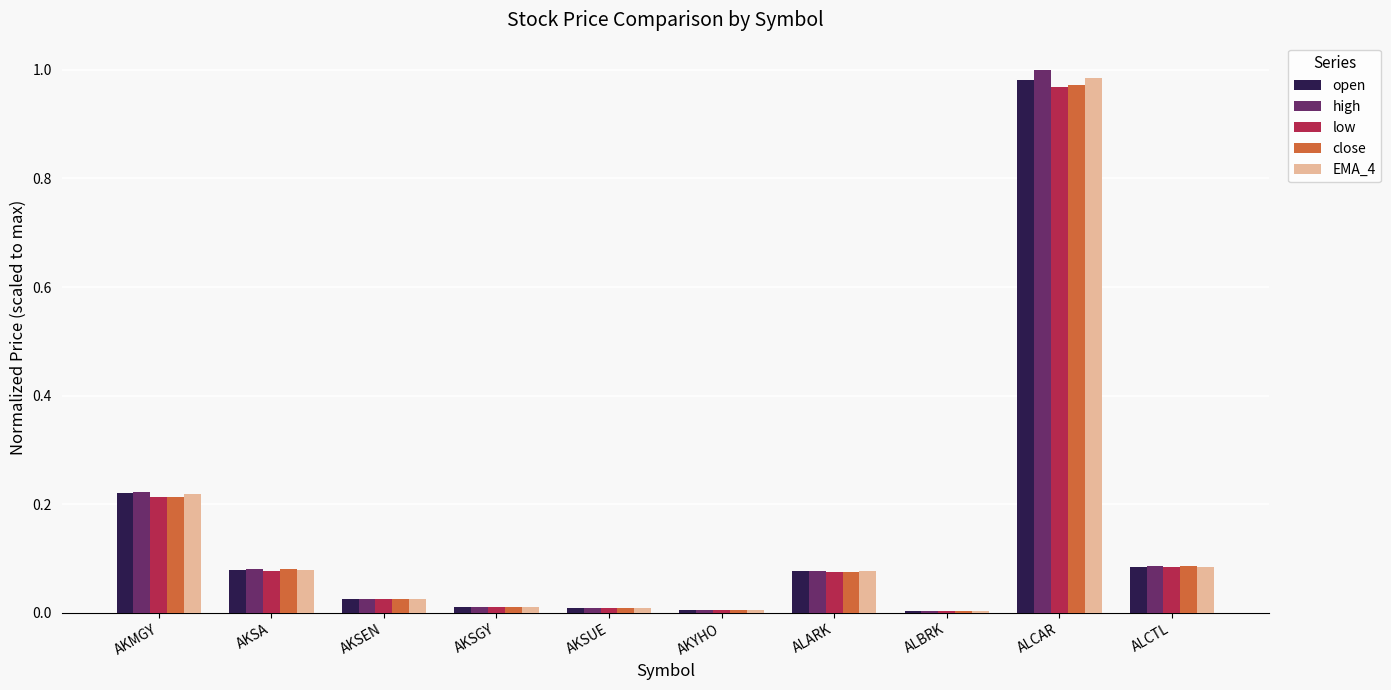

The value of open at ALBRK is 0.0. True or false?

True